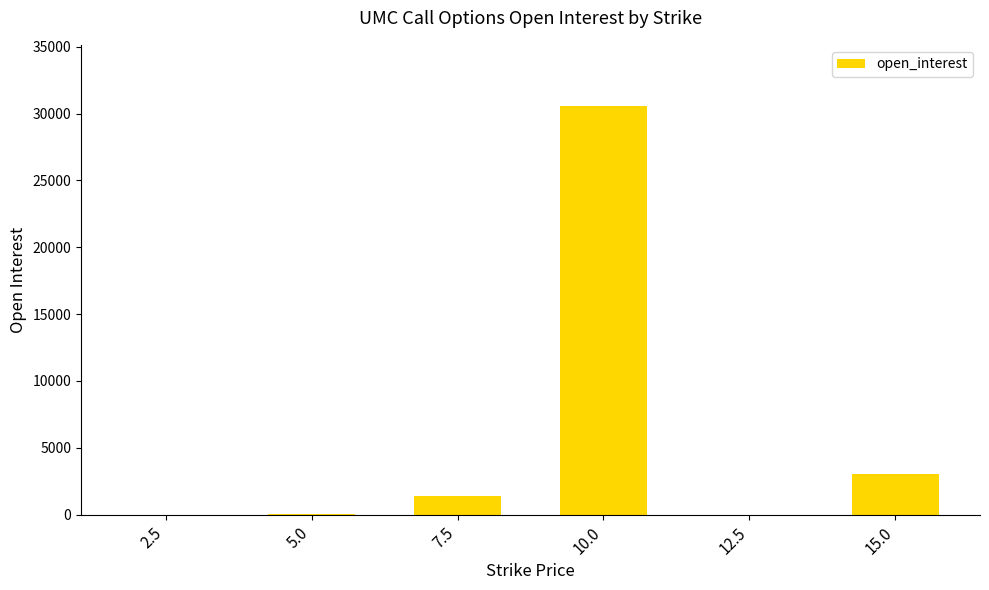

What is the sum of the values at 10.0 and 2.5?

30554